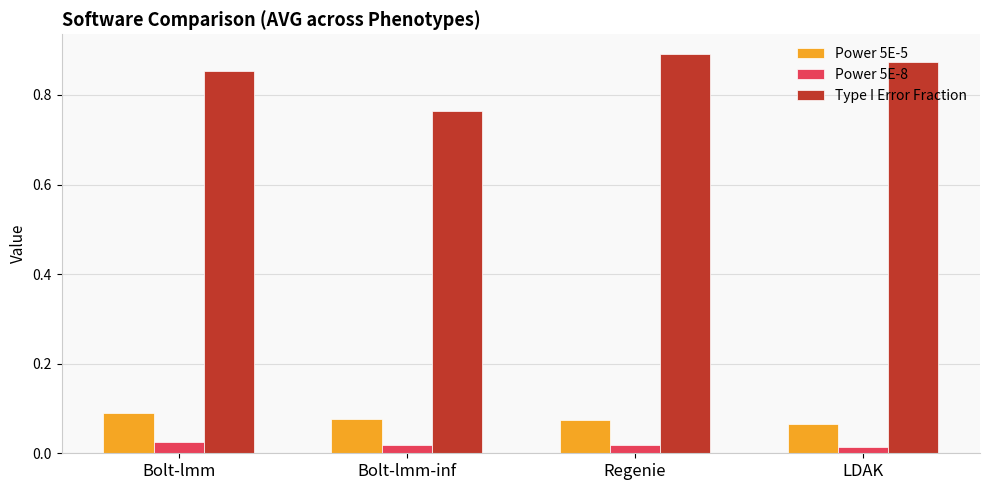

What are all the series names shown in the legend?

Power 5E-5, Power 5E-8, Type I Error Fraction